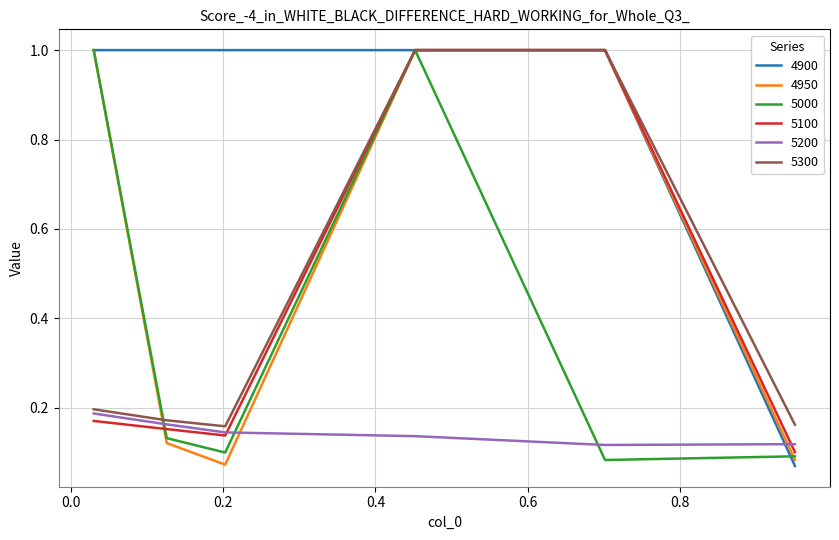

How many categories are shown in the chart?

6